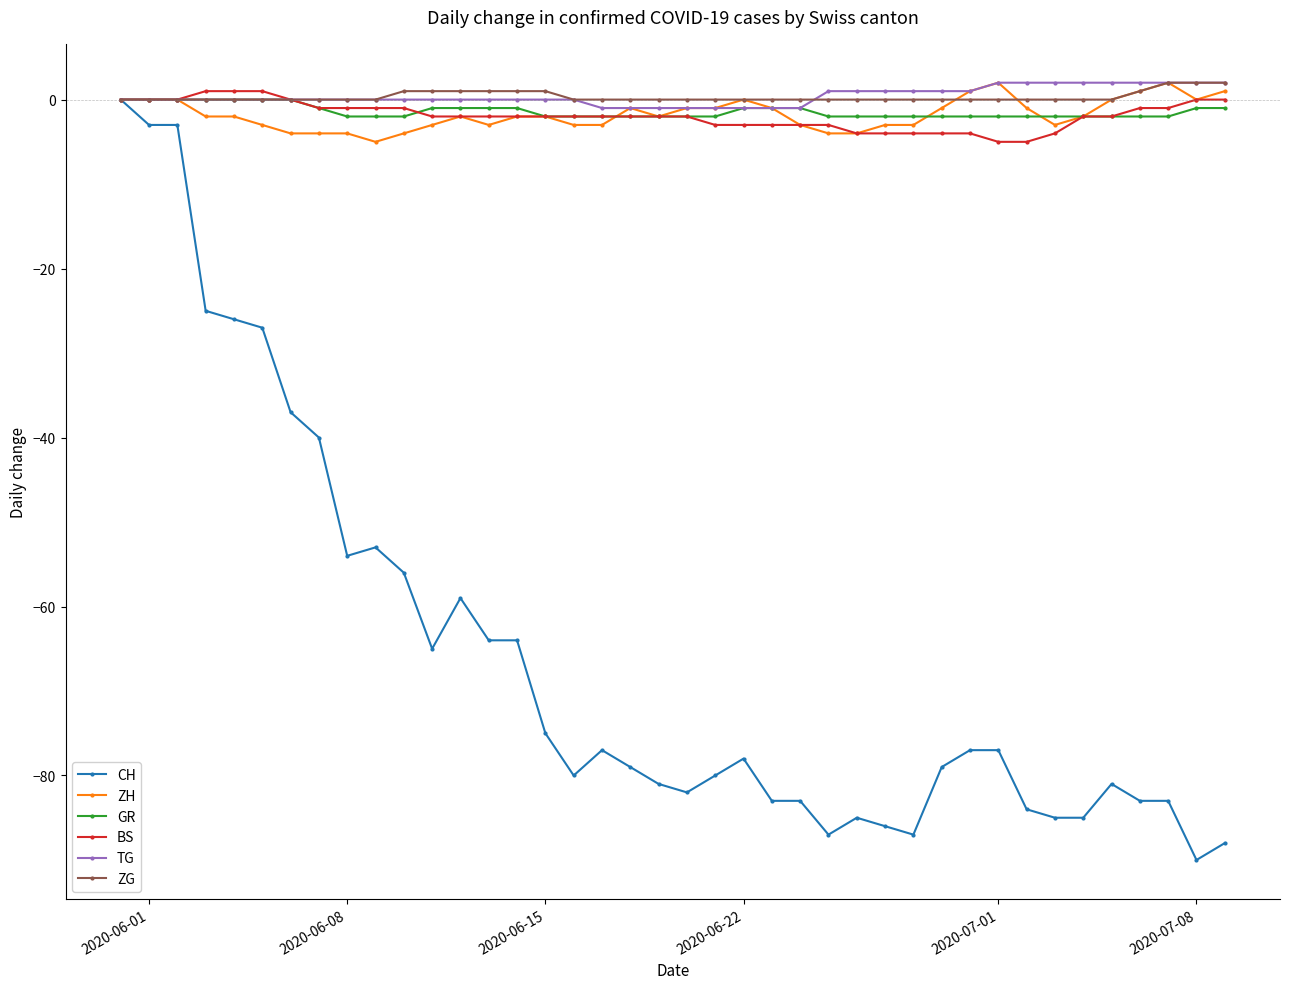

What is the smallest value displayed?

-90